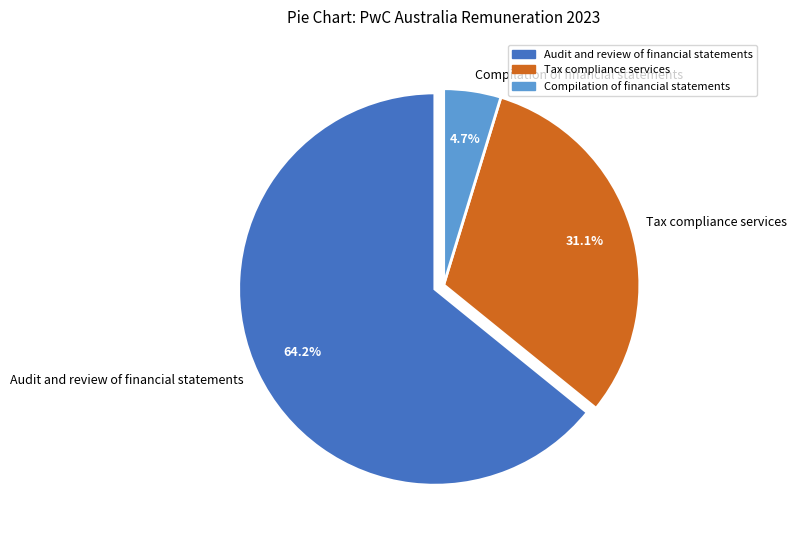

Rank the categories by value from highest to lowest.

Audit and review of financial statements, Tax compliance services, Compilation of financial statements